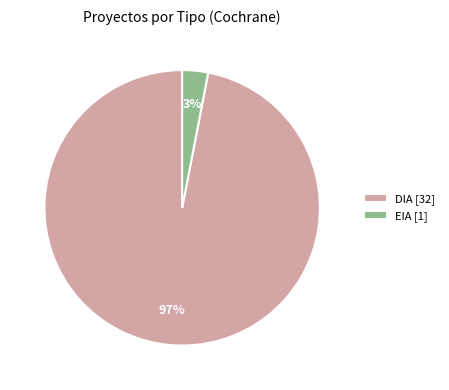

Is the sum of DIA [32] and EIA [1] greater than half?

Yes